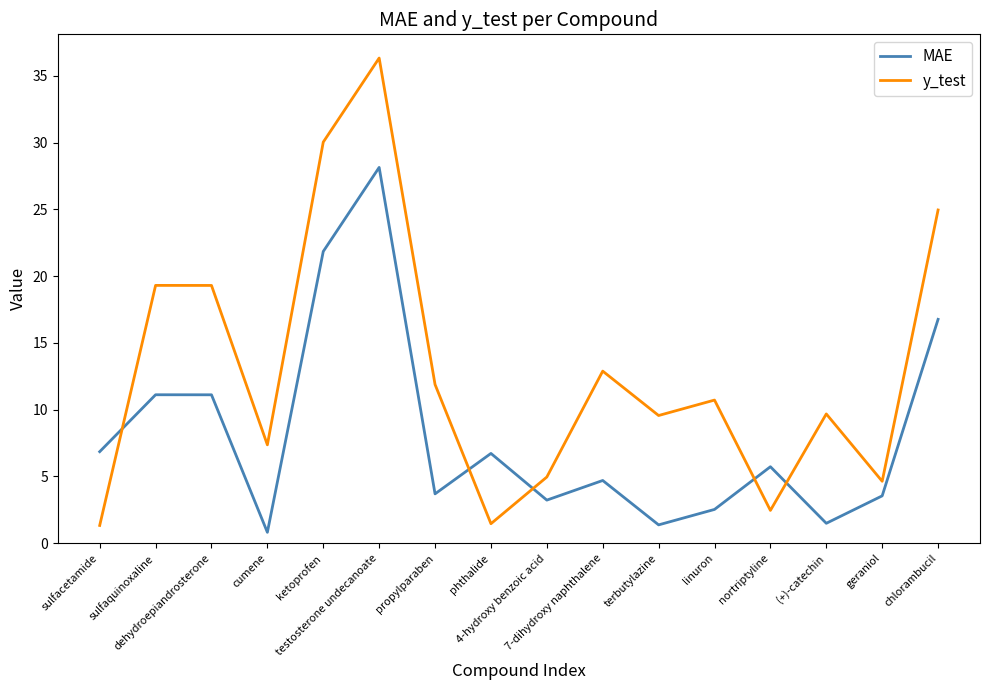

Which series ends up on top after the final intersection of y_test and MAE?

y_test